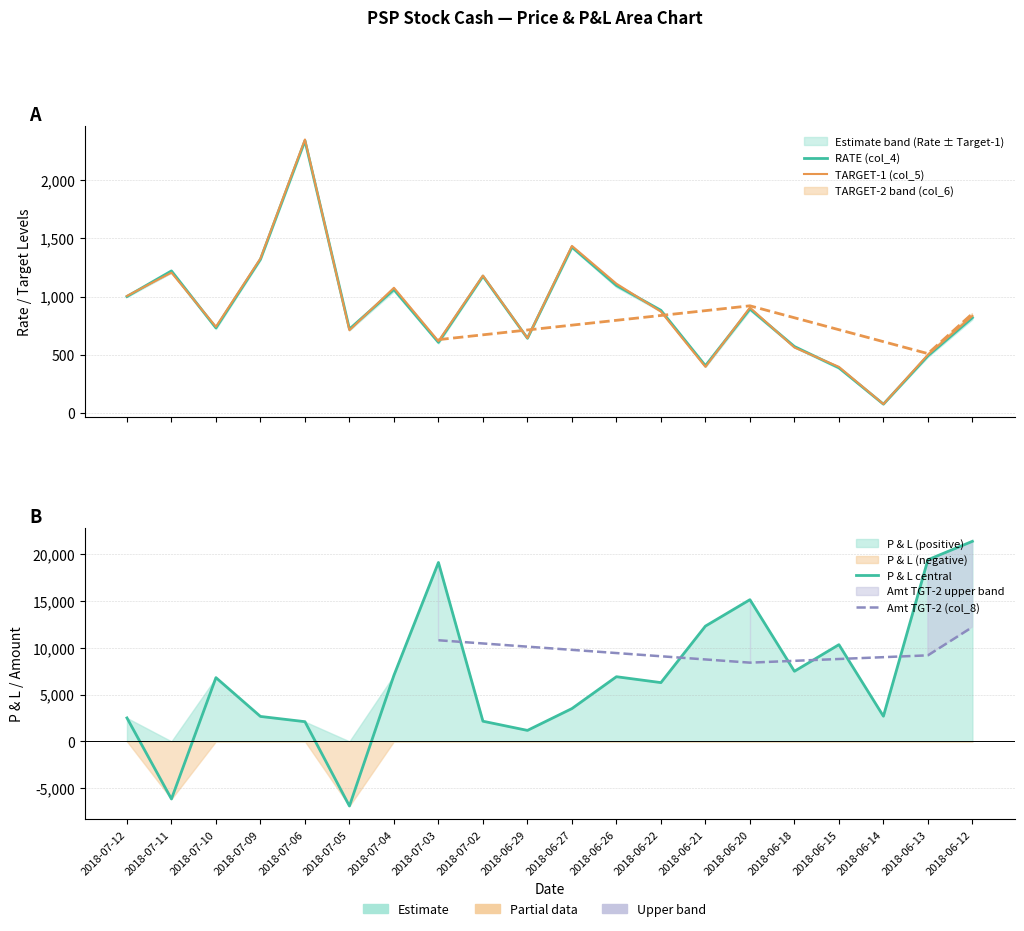

How many lines are shown in the chart?

3